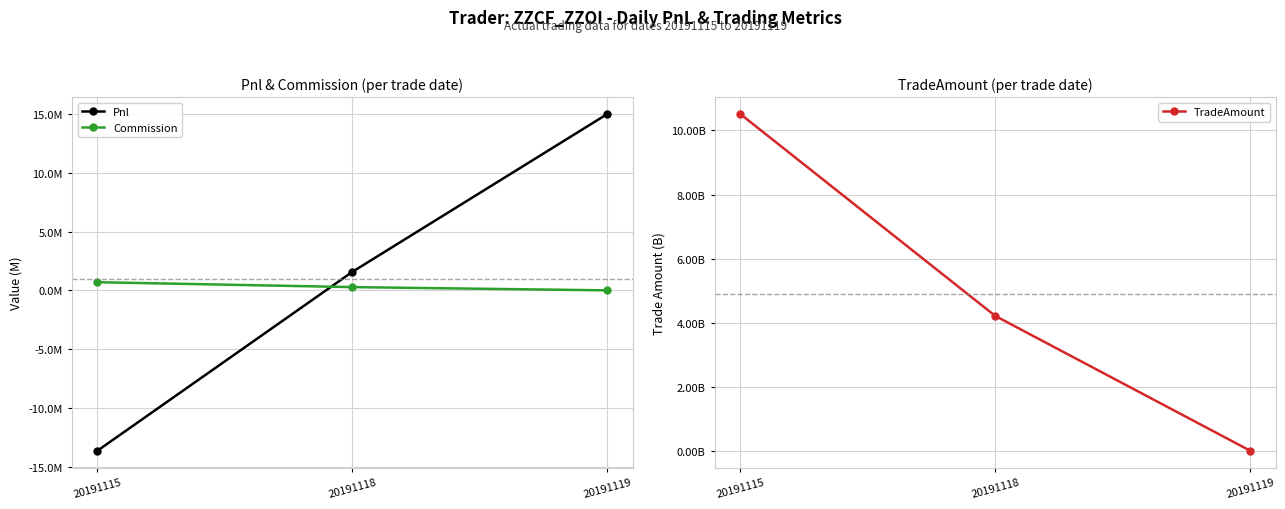

Count the number of categories in the chart.

3